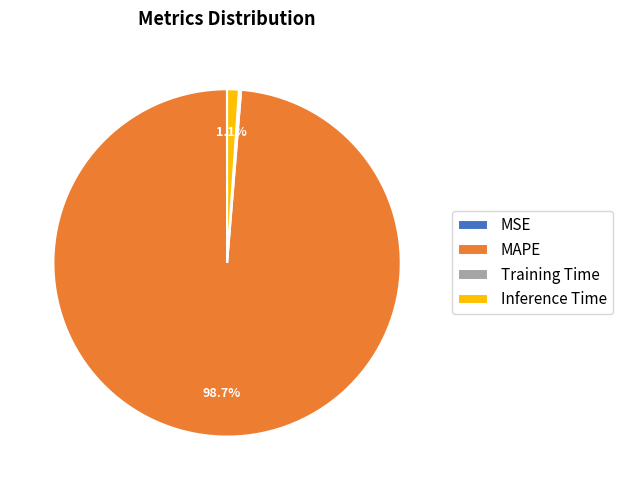

Which category accounts for the majority?

MAPE